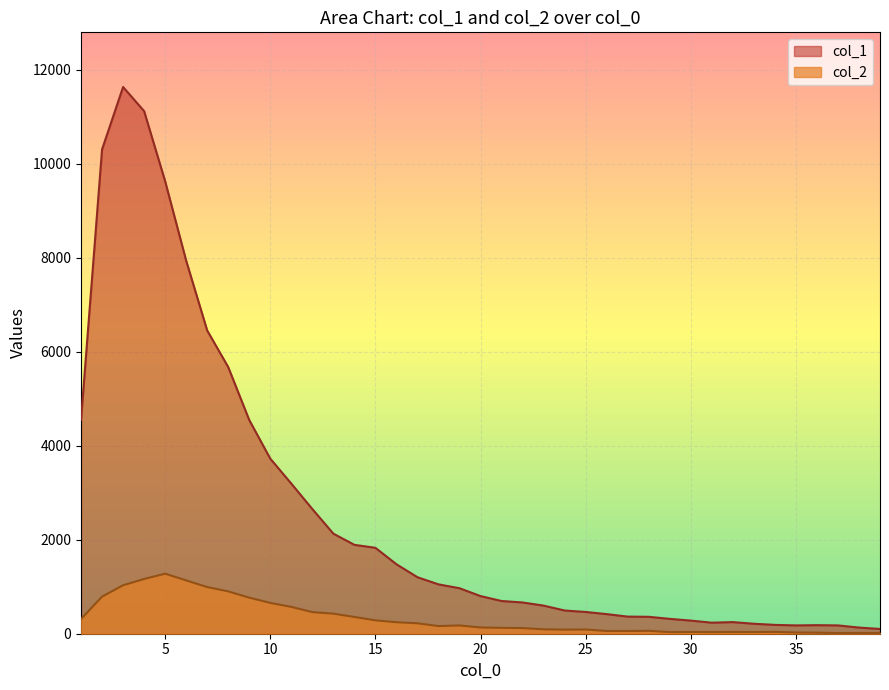

Which series has the widest spread of values?

col_1